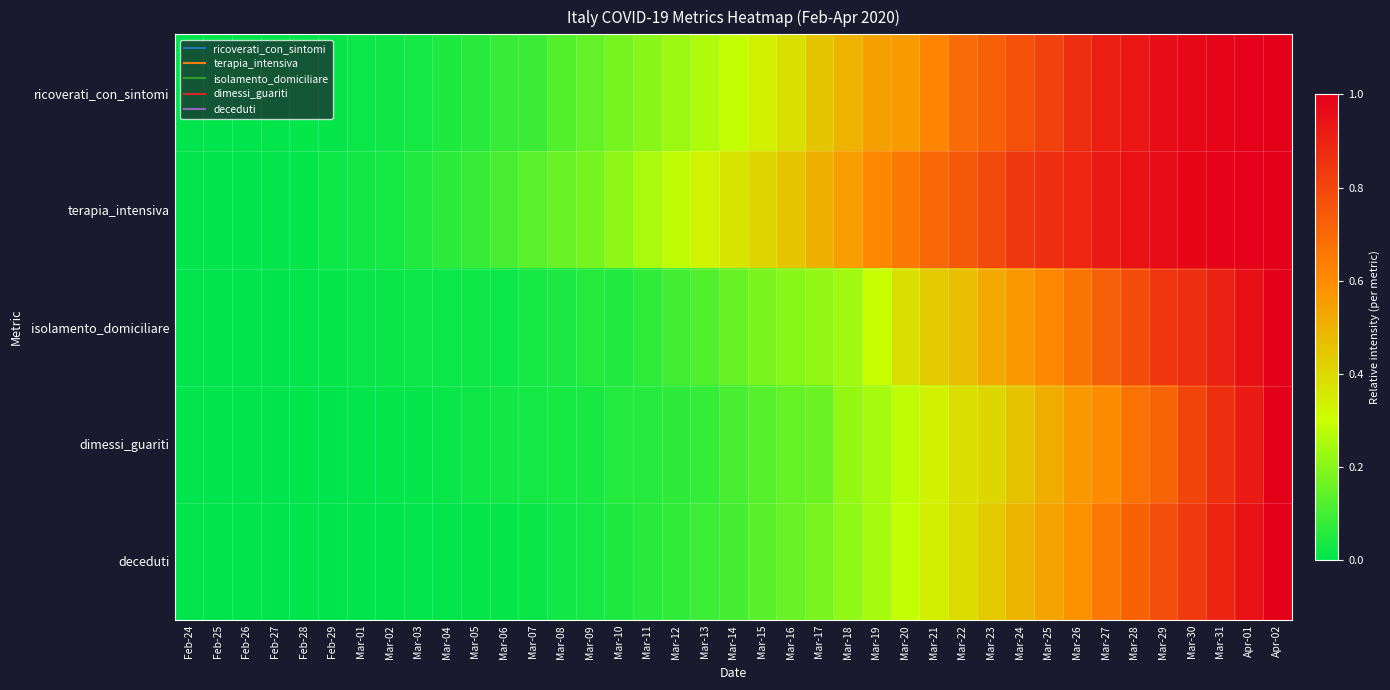

Between Mar-03 and Mar-19, which series saw the biggest shift?

terapia_intensiva